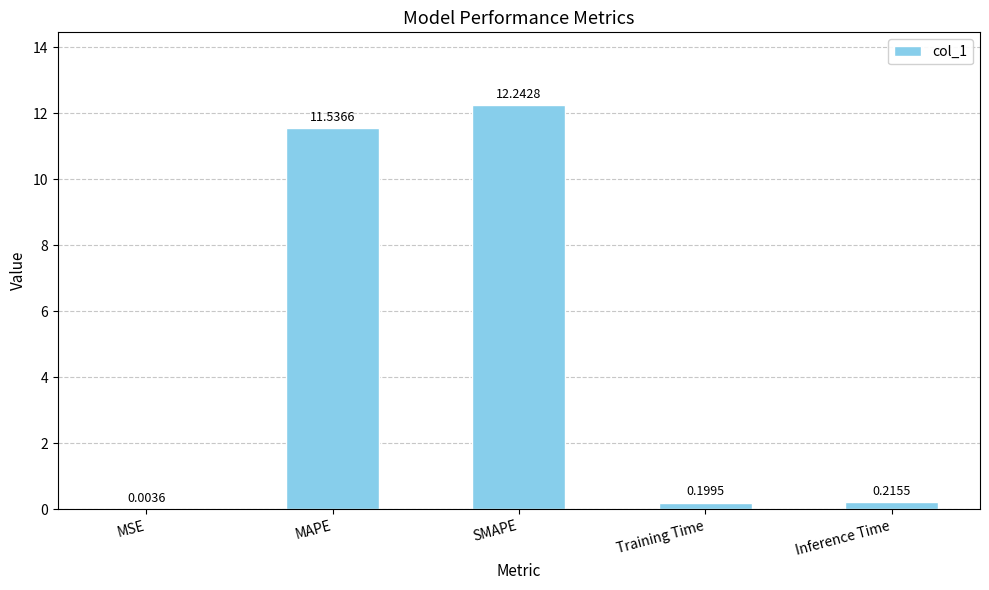

Count the number of categories in the chart.

5